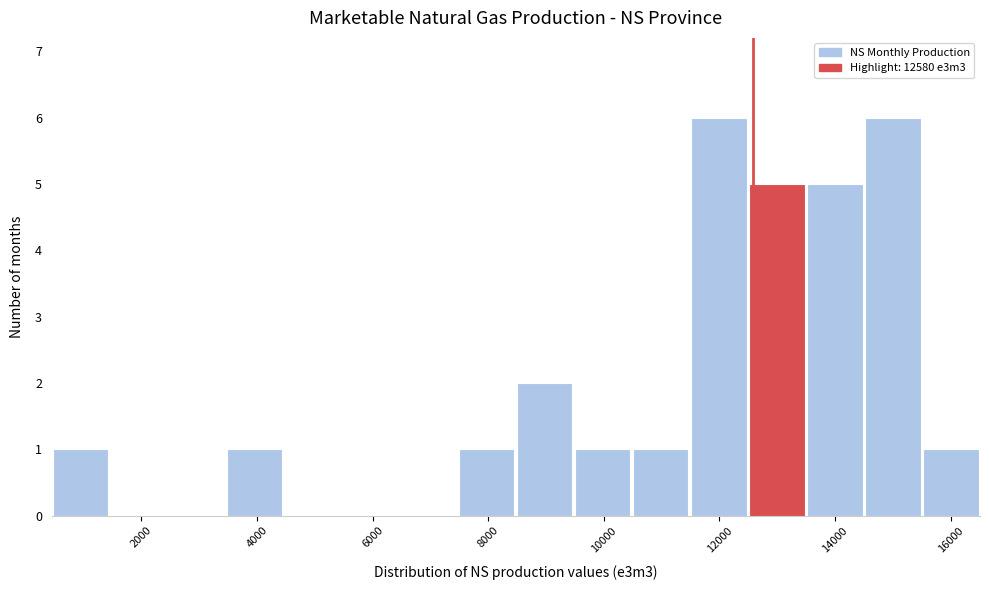

What is the height of the bar covering 400 to 1400 on the x-axis? Neither the bar edges nor the heights are printed on the chart, so give them approximately, as read against the axes.

1